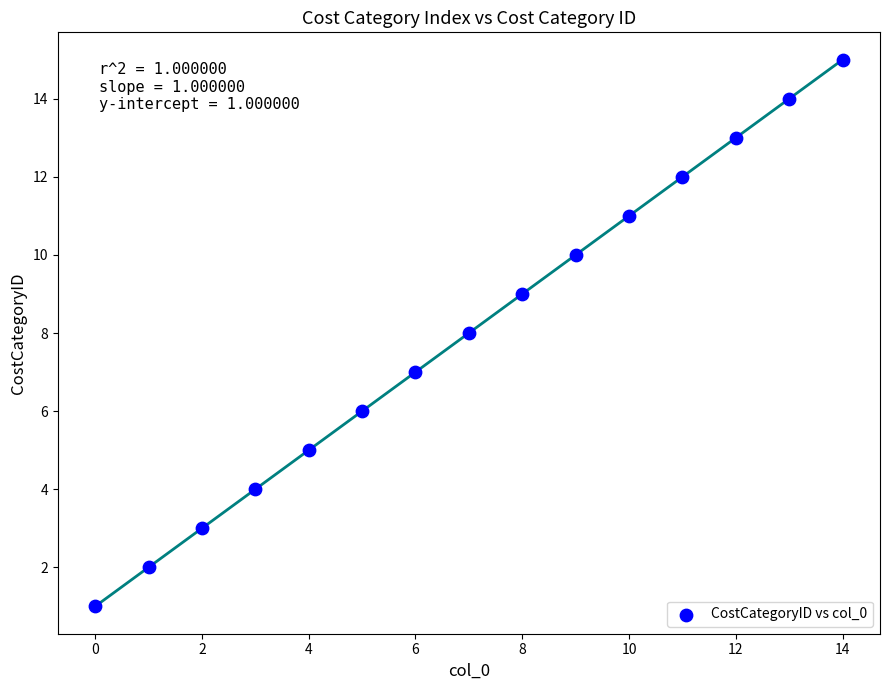

What is the range of Y values (max minus min)?

14